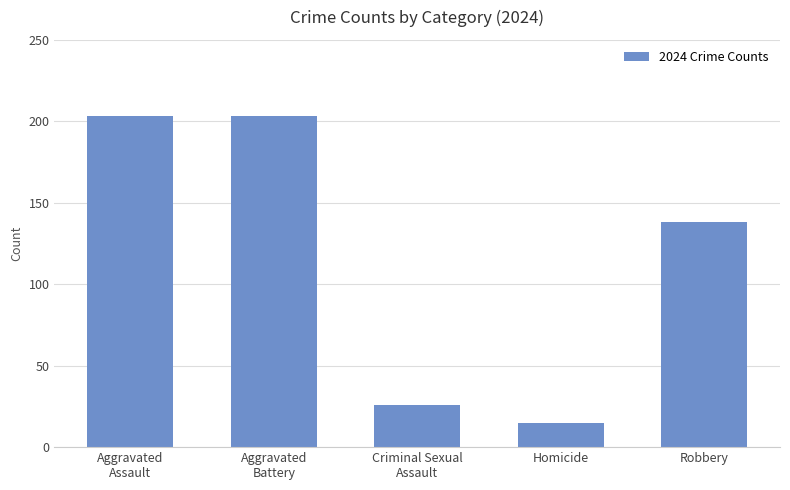

At which label is the value closest to 109?

Robbery